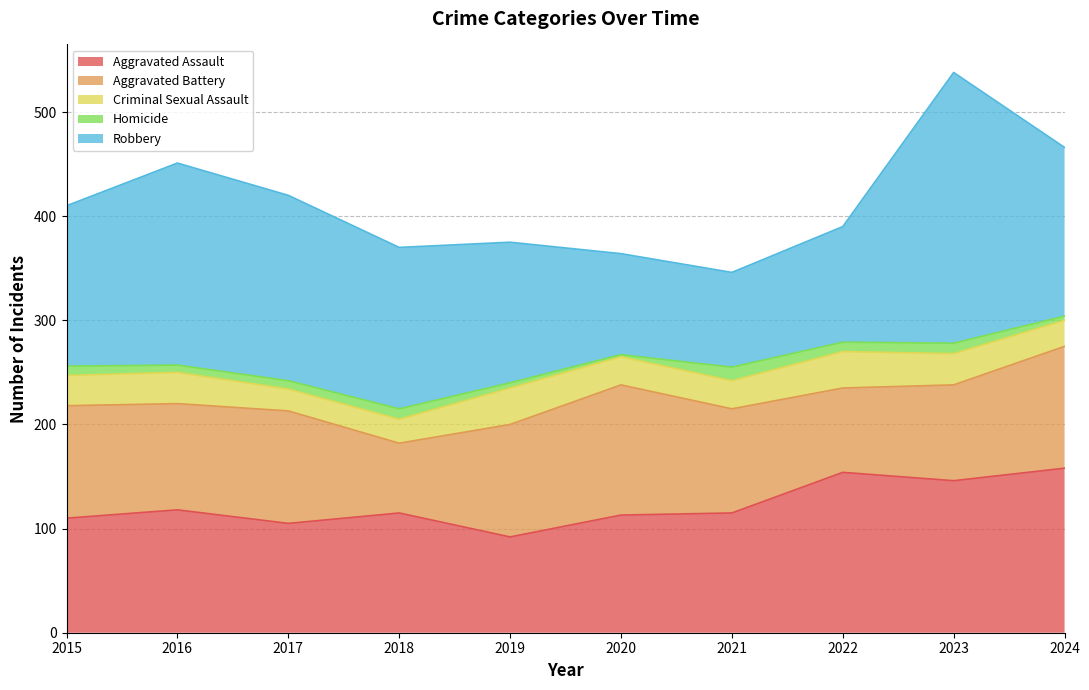

The Aggravated Battery series shows 42 at 2023. True or false?

False